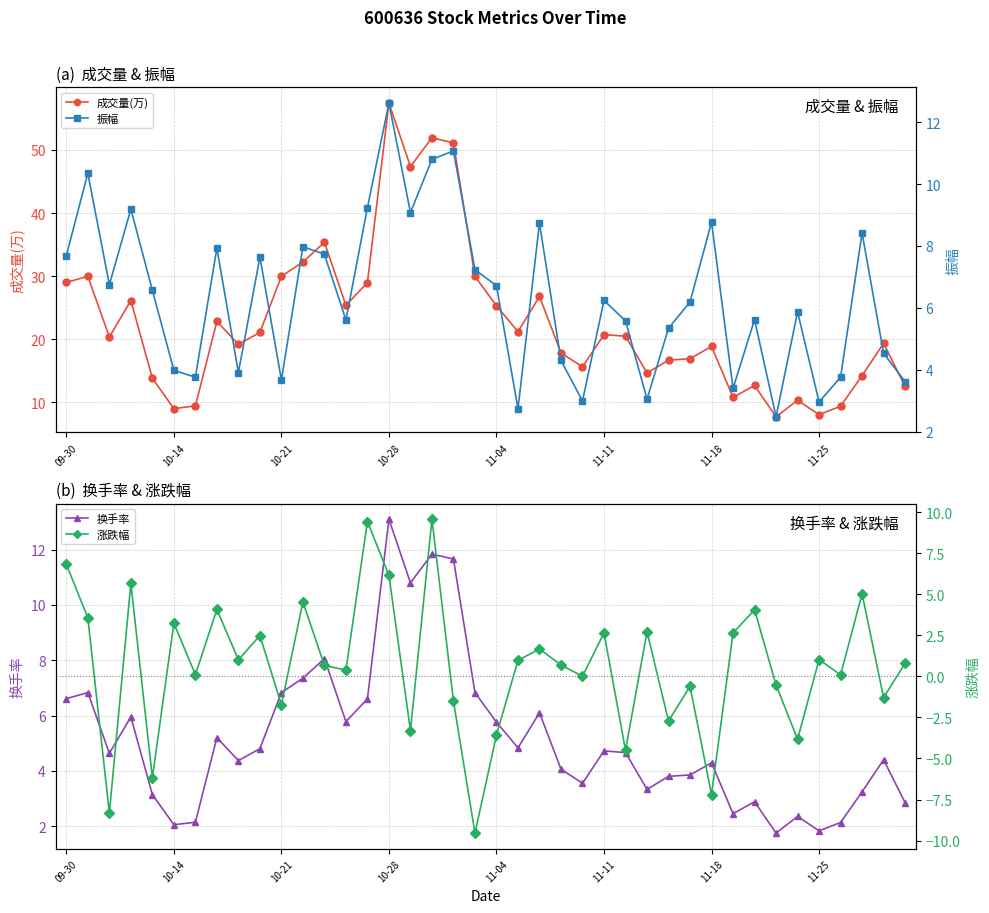

In 成交量(万), how many points are higher than both neighbors (excluding endpoints)?

12